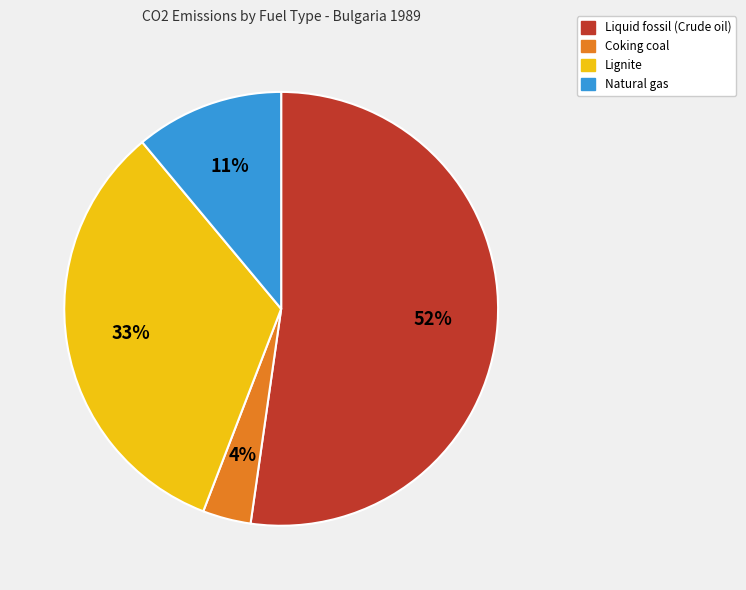

What is the ratio of the value at Lignite to the value at Natural gas?

3.0